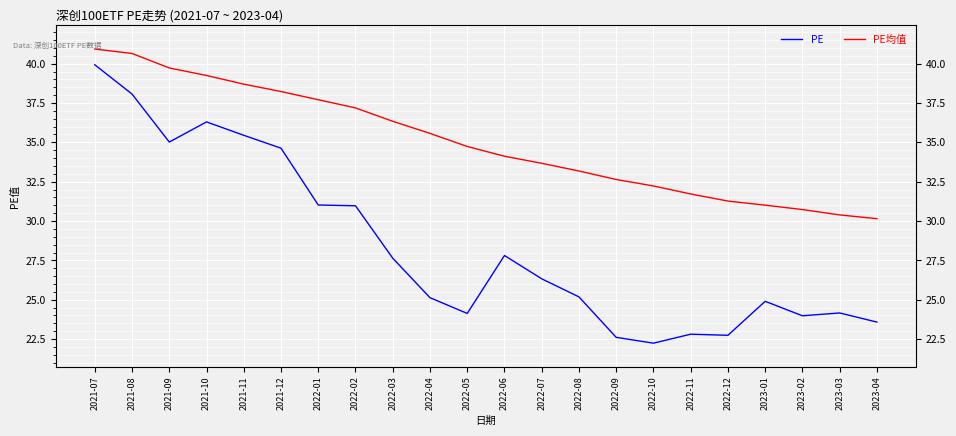

How many interior local peaks does the PE series have?

5